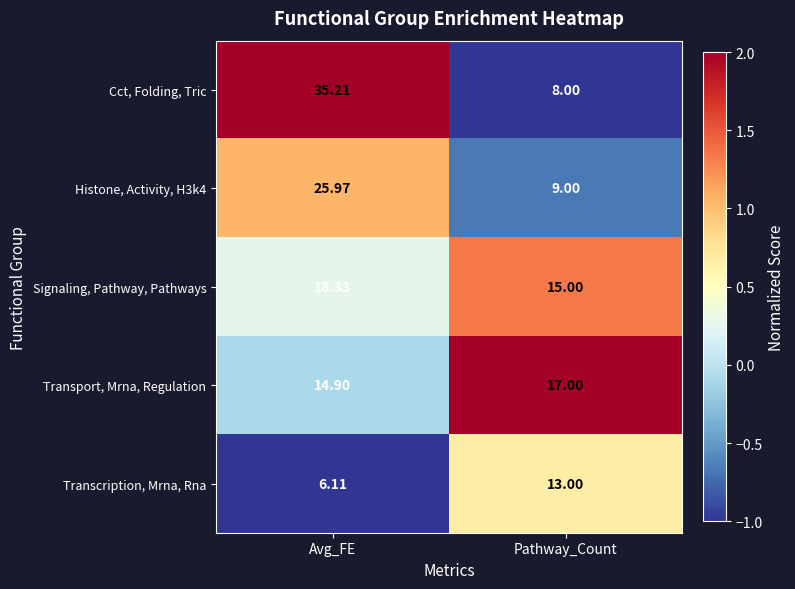

Rank the categories by Cct, Folding, Tric value from highest to lowest.

Avg_FE, Pathway_Count